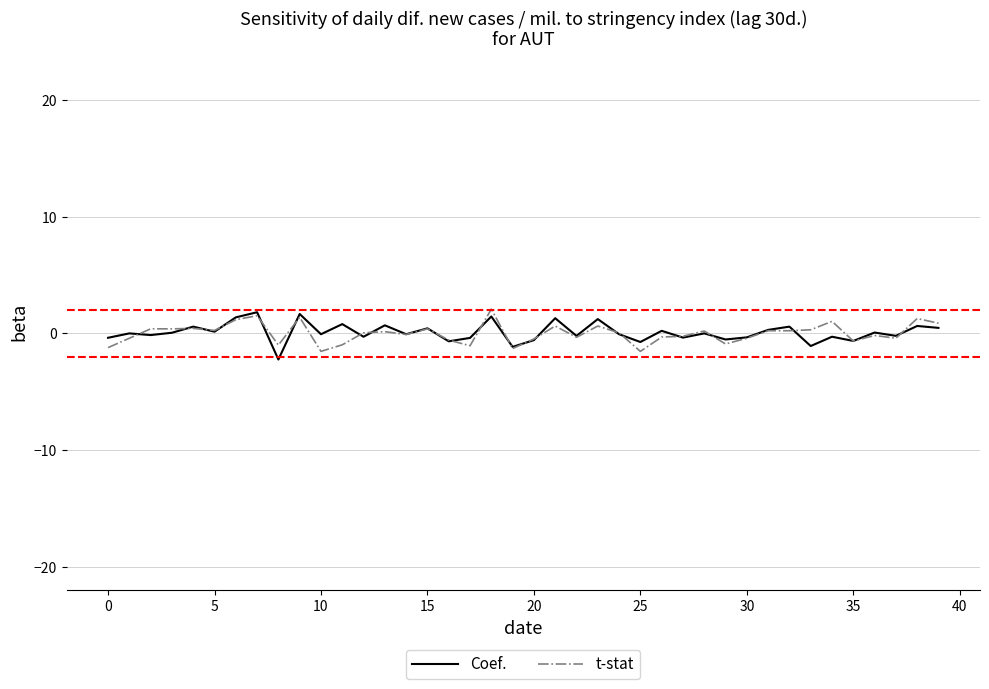

What is the minimum value for Coef.?

-2.2